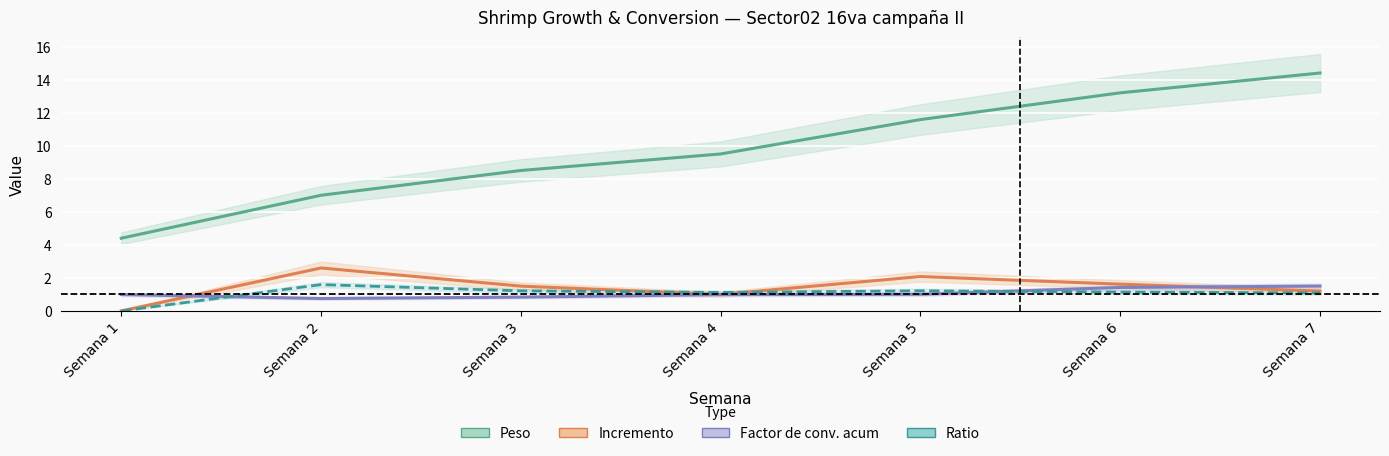

What is the value of the Incremento point at the 3rd from the left?

1.5